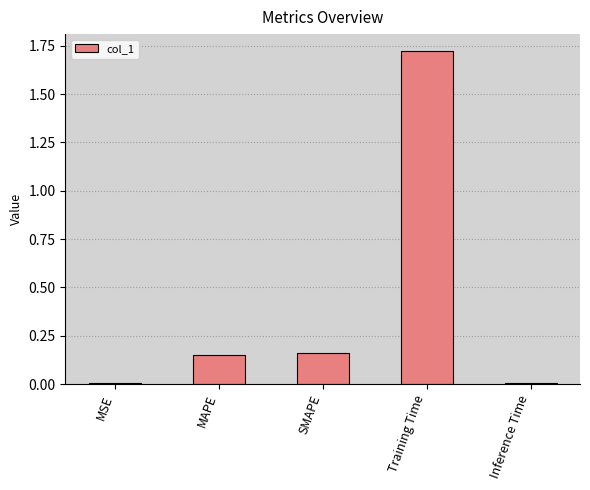

Between SMAPE and MSE, which is larger?

SMAPE